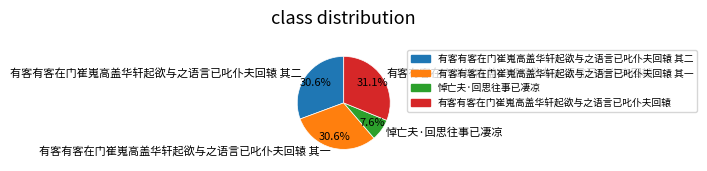

What is the ratio of the value at 有客有客在门崔嵬高盖华轩起欲与之语言已叱仆夫回辕 to the value at 有客有客在门崔嵬高盖华轩起欲与之语言已叱仆夫回辕 其一?

1.0